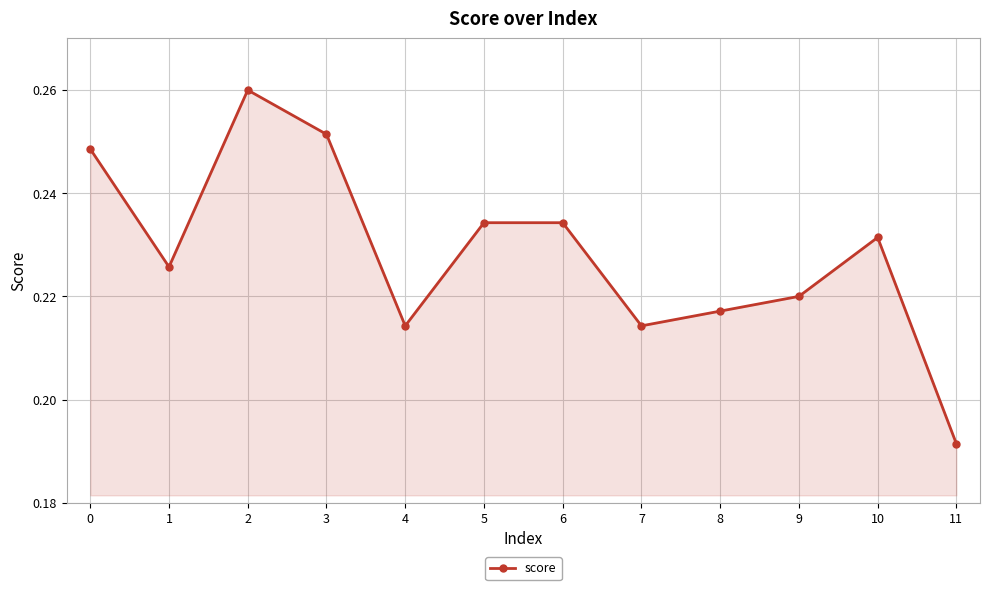

Count the values in the range 0 to 1.

12